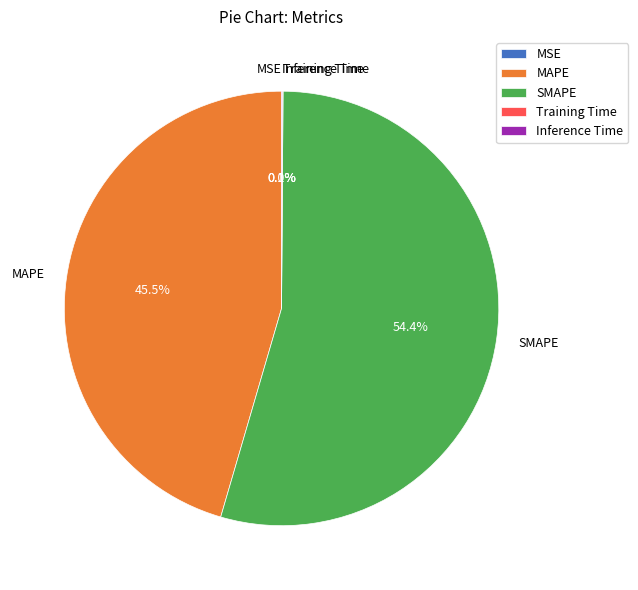

Does SMAPE account for over 50% of the chart?

Yes